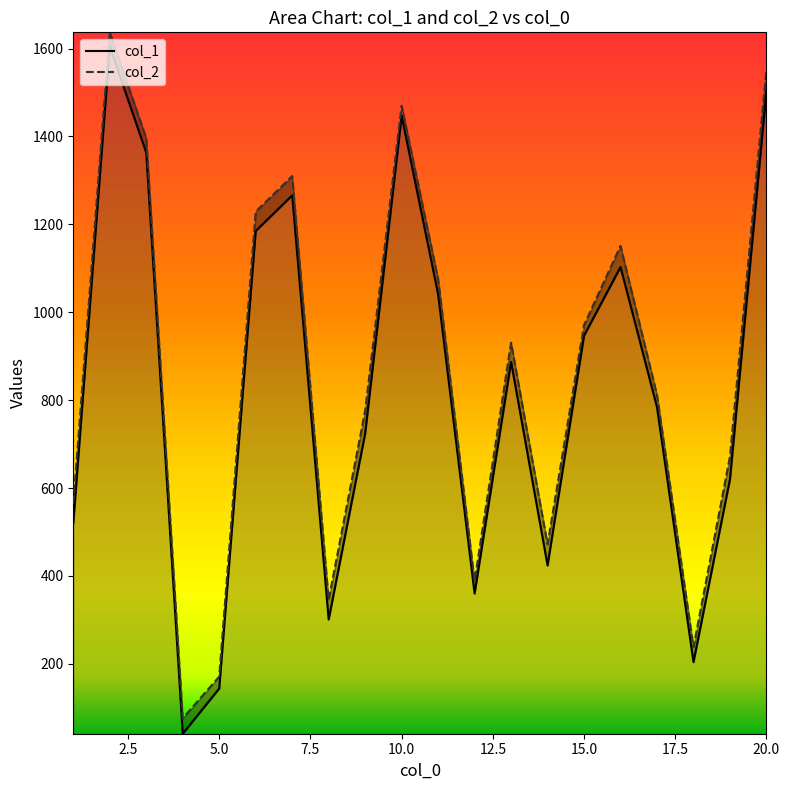

Is the value of col_1 at 12 greater than the value of col_2 at 14?

No